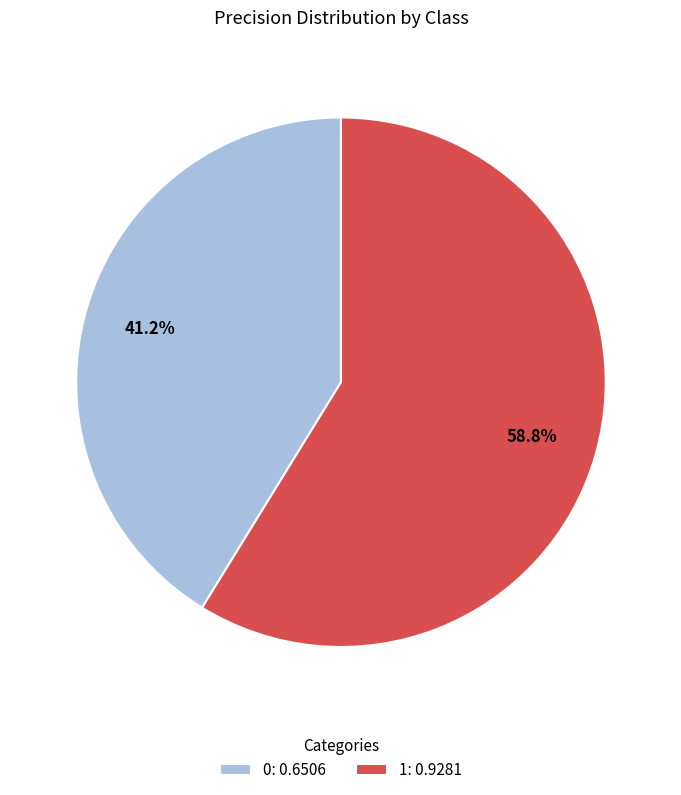

Is 1 the majority of the pie?

Yes